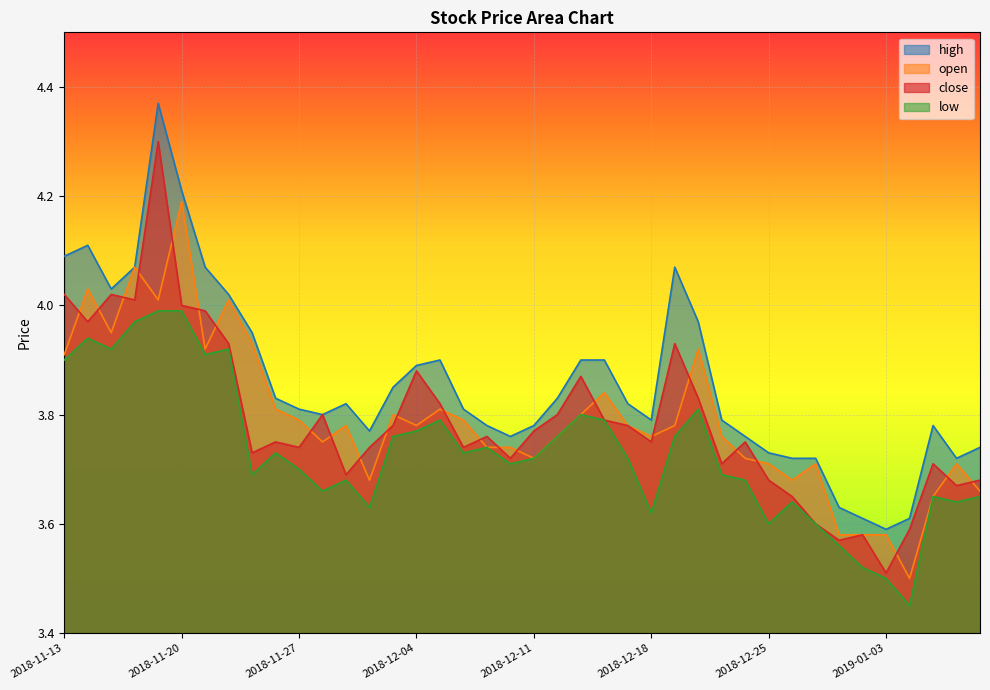

Reading right to left, list all the values displayed in this chart.

close: 2019-01-09=3.7	2019-01-08=3.7	2019-01-07=3.7	2019-01-04=3.6	2019-01-03=3.5	2019-01-02=3.6	2018-12-28=3.6	2018-12-27=3.6	2018-12-26=3.6	2018-12-25=3.7	2018-12-24=3.8	2018-12-21=3.7	2018-12-20=3.8	2018-12-19=3.9	2018-12-18=3.8	2018-12-17=3.8	2018-12-14=3.8	2018-12-13=3.9	2018-12-12=3.8	2018-12-11=3.8	2018-12-10=3.7	2018-12-07=3.8	2018-12-06=3.7	2018-12-05=3.8	2018-12-04=3.9	2018-12-03=3.8	2018-11-30=3.7	2018-11-29=3.7	2018-11-28=3.8	2018-11-27=3.7	2018-11-26=3.8	2018-11-23=3.7	2018-11-22=3.9	2018-11-21=4.0	2018-11-20=4.0	2018-11-19=4.3	2018-11-16=4.0	2018-11-15=4.0	2018-11-14=4.0	2018-11-13=4.0
open: 2019-01-09=3.7	2019-01-08=3.7	2019-01-07=3.6	2019-01-04=3.5	2019-01-03=3.6	2019-01-02=3.6	2018-12-28=3.6	2018-12-27=3.7	2018-12-26=3.7	2018-12-25=3.7	2018-12-24=3.7	2018-12-21=3.8	2018-12-20=3.9	2018-12-19=3.8	2018-12-18=3.8	2018-12-17=3.8	2018-12-14=3.8	2018-12-13=3.8	2018-12-12=3.8	2018-12-11=3.7	2018-12-10=3.7	2018-12-07=3.7	2018-12-06=3.8	2018-12-05=3.8	2018-12-04=3.8	2018-12-03=3.8	2018-11-30=3.7	2018-11-29=3.8	2018-11-28=3.8	2018-11-27=3.8	2018-11-26=3.8	2018-11-23=3.9	2018-11-22=4.0	2018-11-21=3.9	2018-11-20=4.2	2018-11-19=4.0	2018-11-16=4.1	2018-11-15=4.0	2018-11-14=4.0	2018-11-13=3.9
high: 2019-01-09=3.7	2019-01-08=3.7	2019-01-07=3.8	2019-01-04=3.6	2019-01-03=3.6	2019-01-02=3.6	2018-12-28=3.6	2018-12-27=3.7	2018-12-26=3.7	2018-12-25=3.7	2018-12-24=3.8	2018-12-21=3.8	2018-12-20=4.0	2018-12-19=4.1	2018-12-18=3.8	2018-12-17=3.8	2018-12-14=3.9	2018-12-13=3.9	2018-12-12=3.8	2018-12-11=3.8	2018-12-10=3.8	2018-12-07=3.8	2018-12-06=3.8	2018-12-05=3.9	2018-12-04=3.9	2018-12-03=3.9	2018-11-30=3.8	2018-11-29=3.8	2018-11-28=3.8	2018-11-27=3.8	2018-11-26=3.8	2018-11-23=4.0	2018-11-22=4.0	2018-11-21=4.1	2018-11-20=4.2	2018-11-19=4.4	2018-11-16=4.1	2018-11-15=4.0	2018-11-14=4.1	2018-11-13=4.1
low: 2019-01-09=3.6	2019-01-08=3.6	2019-01-07=3.6	2019-01-04=3.5	2019-01-03=3.5	2019-01-02=3.5	2018-12-28=3.6	2018-12-27=3.6	2018-12-26=3.6	2018-12-25=3.6	2018-12-24=3.7	2018-12-21=3.7	2018-12-20=3.8	2018-12-19=3.8	2018-12-18=3.6	2018-12-17=3.7	2018-12-14=3.8	2018-12-13=3.8	2018-12-12=3.8	2018-12-11=3.7	2018-12-10=3.7	2018-12-07=3.7	2018-12-06=3.7	2018-12-05=3.8	2018-12-04=3.8	2018-12-03=3.8	2018-11-30=3.6	2018-11-29=3.7	2018-11-28=3.7	2018-11-27=3.7	2018-11-26=3.7	2018-11-23=3.7	2018-11-22=3.9	2018-11-21=3.9	2018-11-20=4.0	2018-11-19=4.0	2018-11-16=4.0	2018-11-15=3.9	2018-11-14=3.9	2018-11-13=3.9